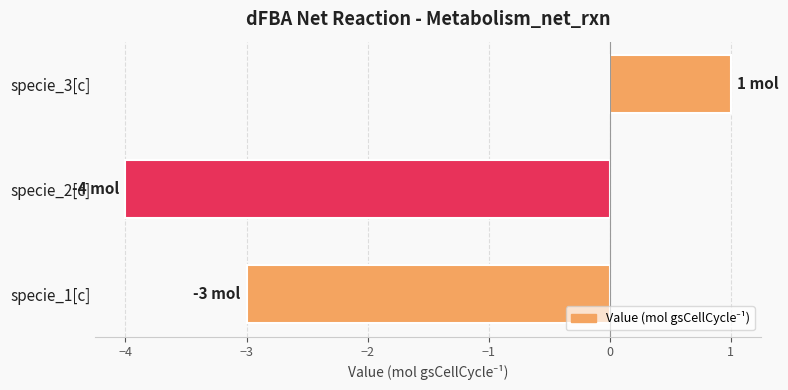

What is the approximate value at specie_2[c]?

-4